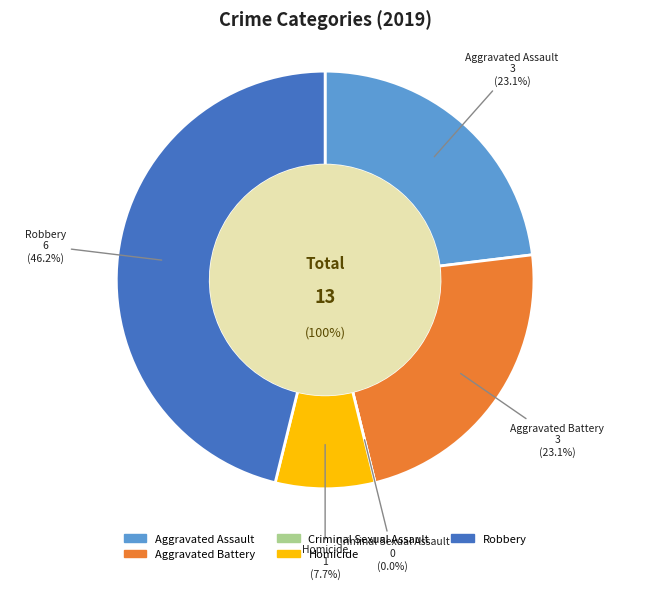

How many segments does this pie chart have?

5